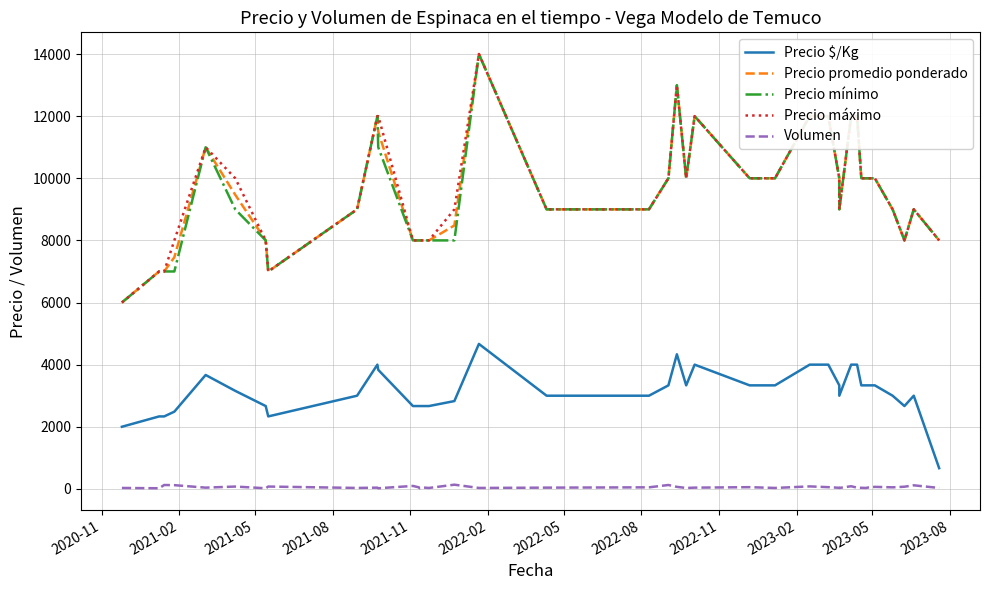

What is the value of the Volumen point at the 23rd from the left?

30